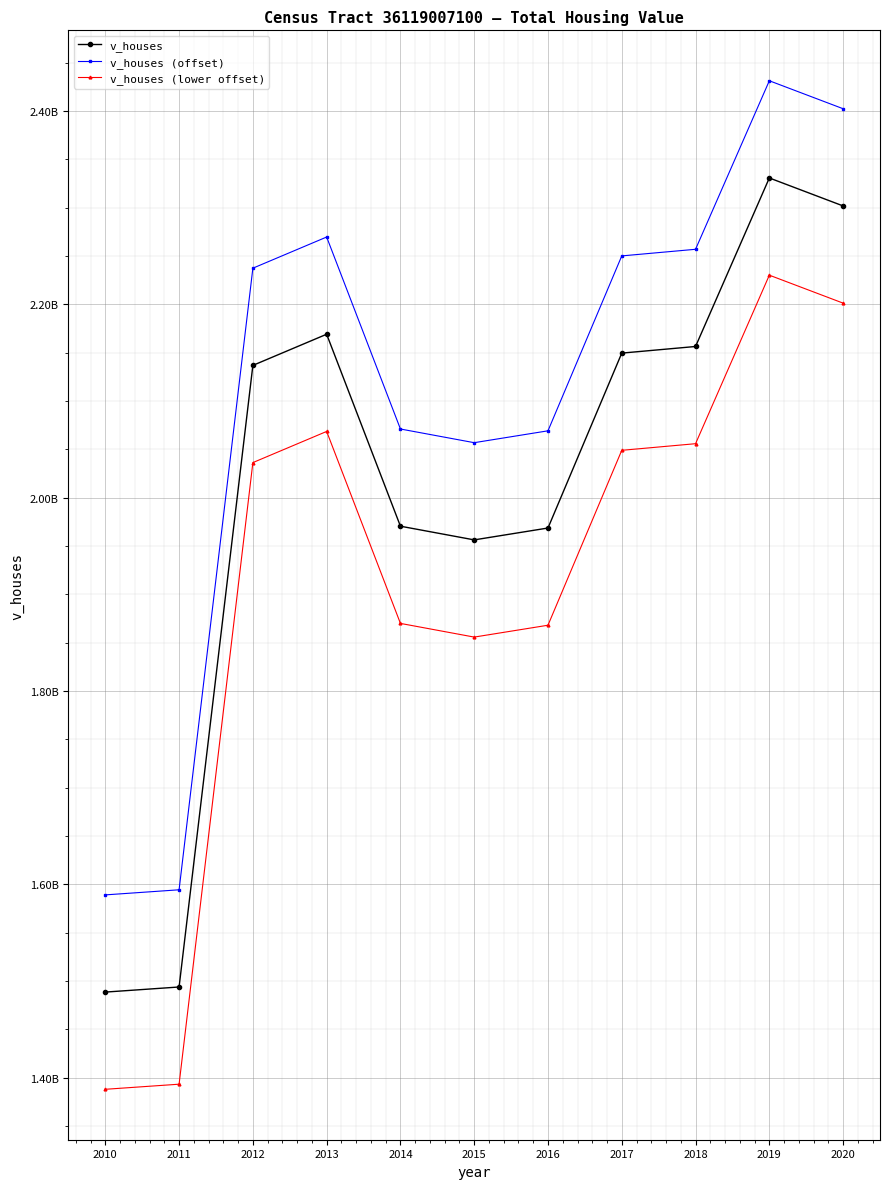

Reading left to right, list all the values displayed in this chart.

v_houses: 1488457500.0	1493732500.0	2136729000.0	2168963000.0	1970381000.0	1956227000.0	1968506000.0	2149435000.0	2156282200.0	2330610600.0	2301681000.0
v_houses (offset): 1589007521.8	1594282521.8	2237279021.8	2269513021.8	2070931021.8	2056777021.8	2069056021.8	2249985021.8	2256832221.8	2431160621.8	2402231021.8
v_houses (lower offset): 1387907478.2	1393182478.2	2036178978.2	2068412978.2	1869830978.2	1855676978.2	1867955978.2	2048884978.2	2055732178.2	2230060578.2	2201130978.2